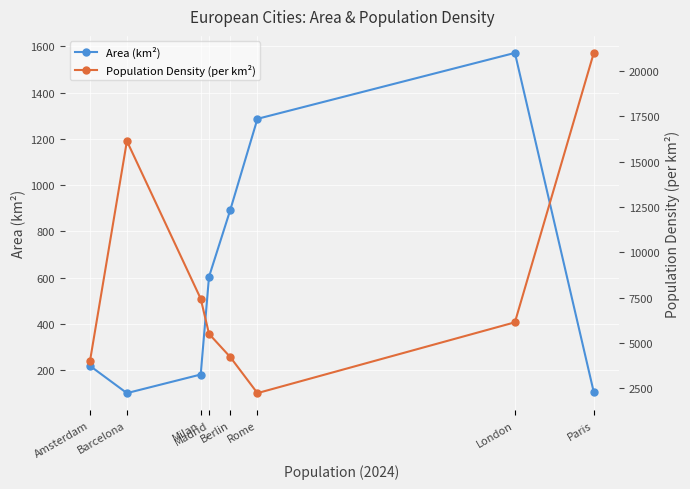

What is the difference between the Area (km²) values at Milan and Berlin?

710.0